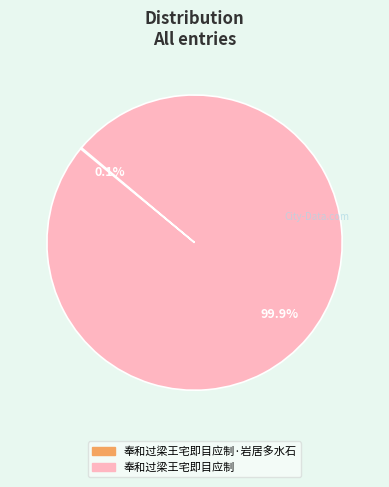

Is there a majority slice in this chart?

Yes